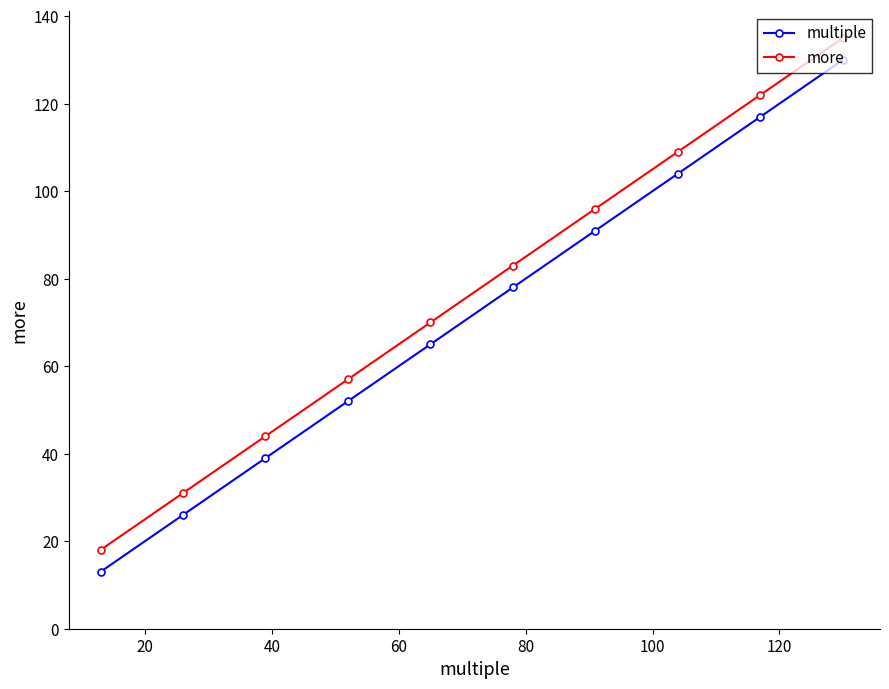

How many categories are shown in the chart?

10